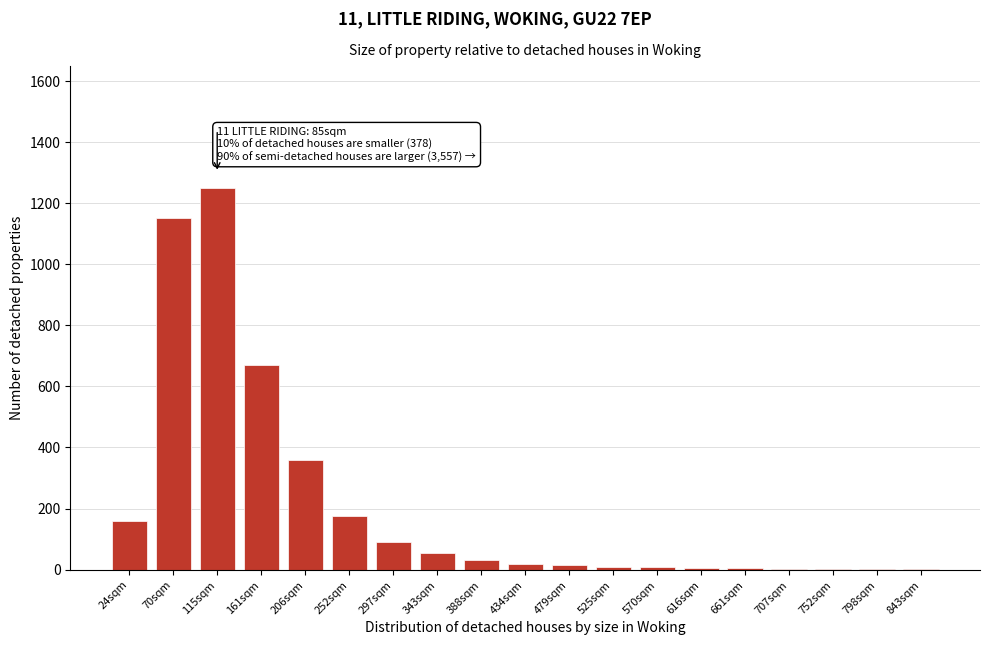

At which category does the chart reach its peak across all series?

115sqm